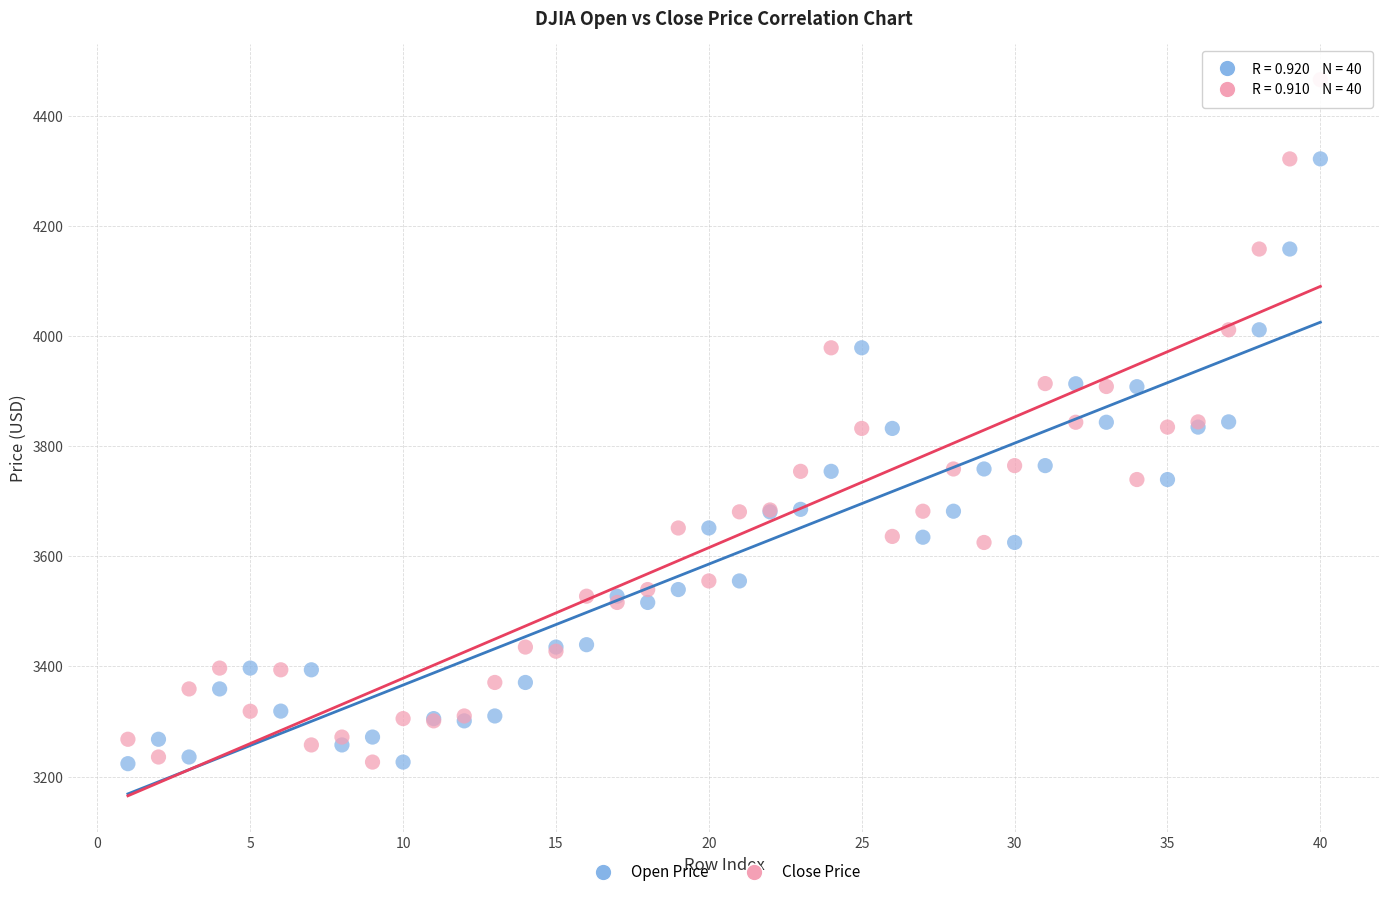

Which series has the widest spread of Y values?

Close Price